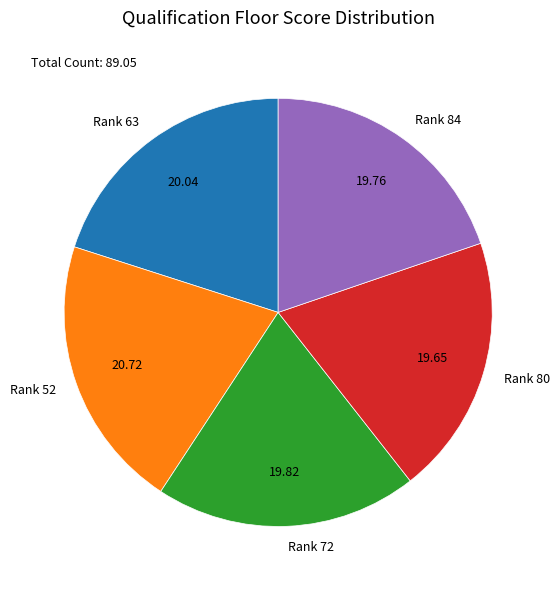

Is there a majority slice in this chart?

No